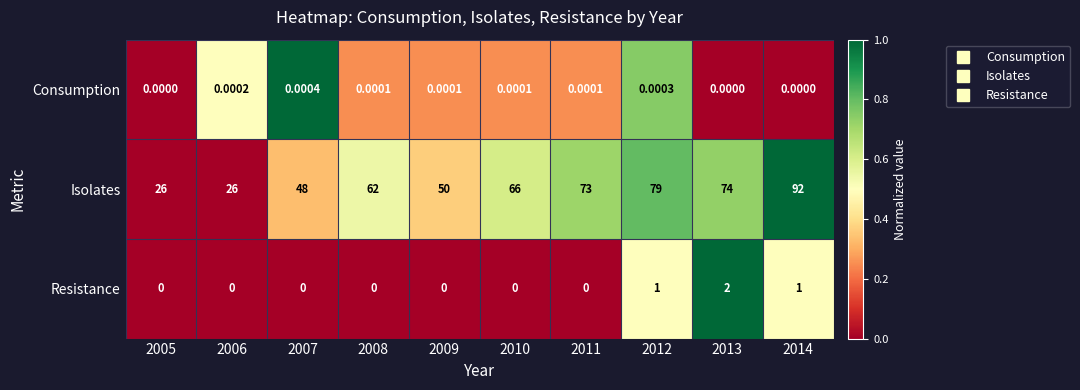

Which series has the widest spread of values?

Isolates